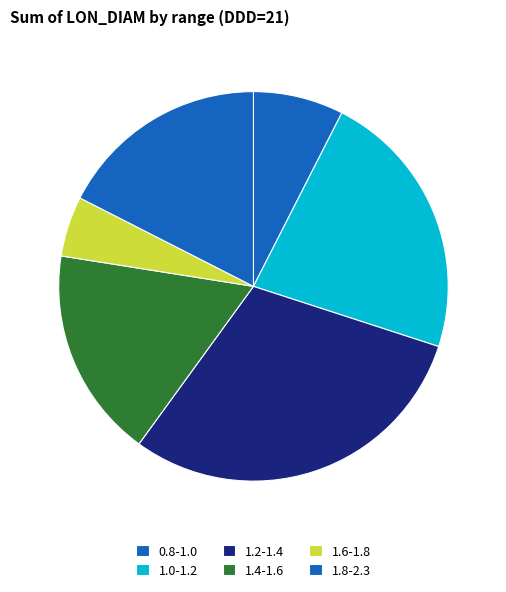

How many segments does this pie chart have?

6